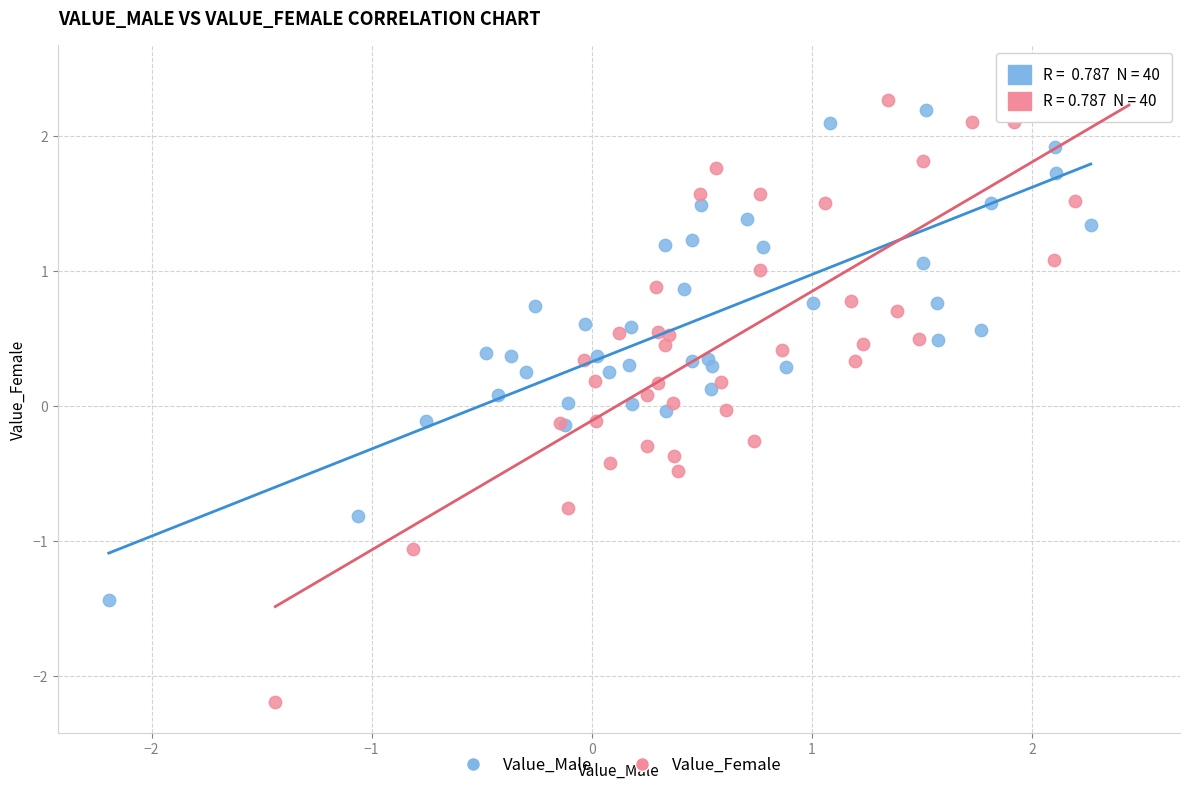

Which series reaches the minimum Y coordinate?

Value_Female